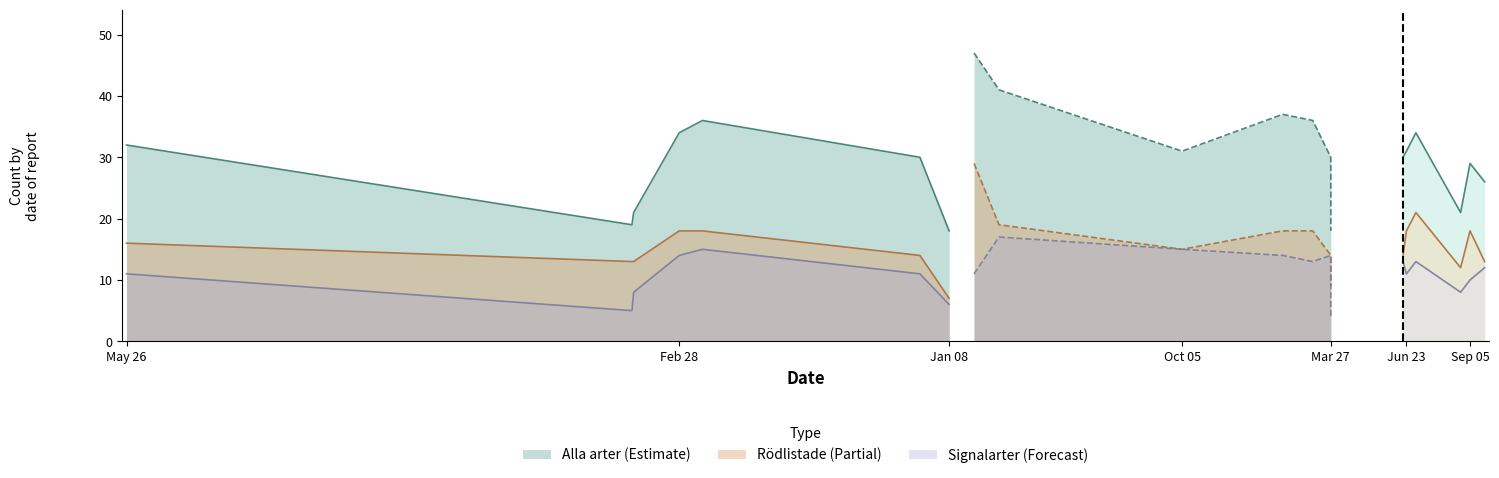

Rank the series by their maximum value, from highest to lowest.

Alla arter, Rödlistade, Signalarter